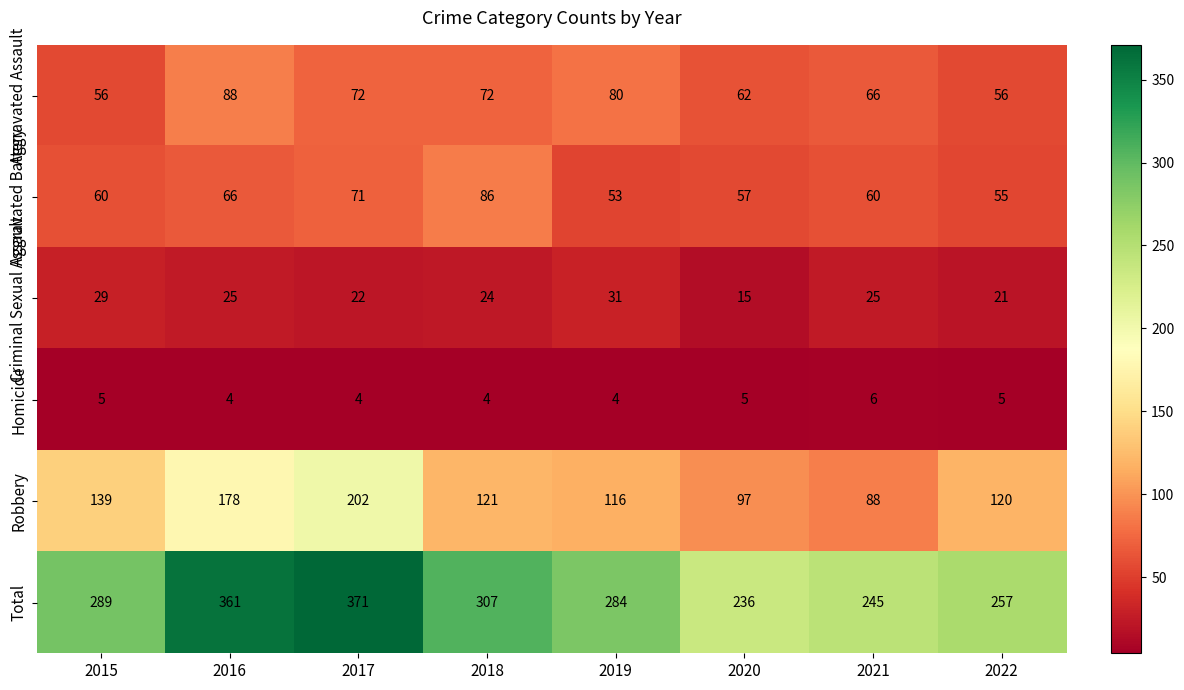

How many Homicide values are between 4 and 5?

7